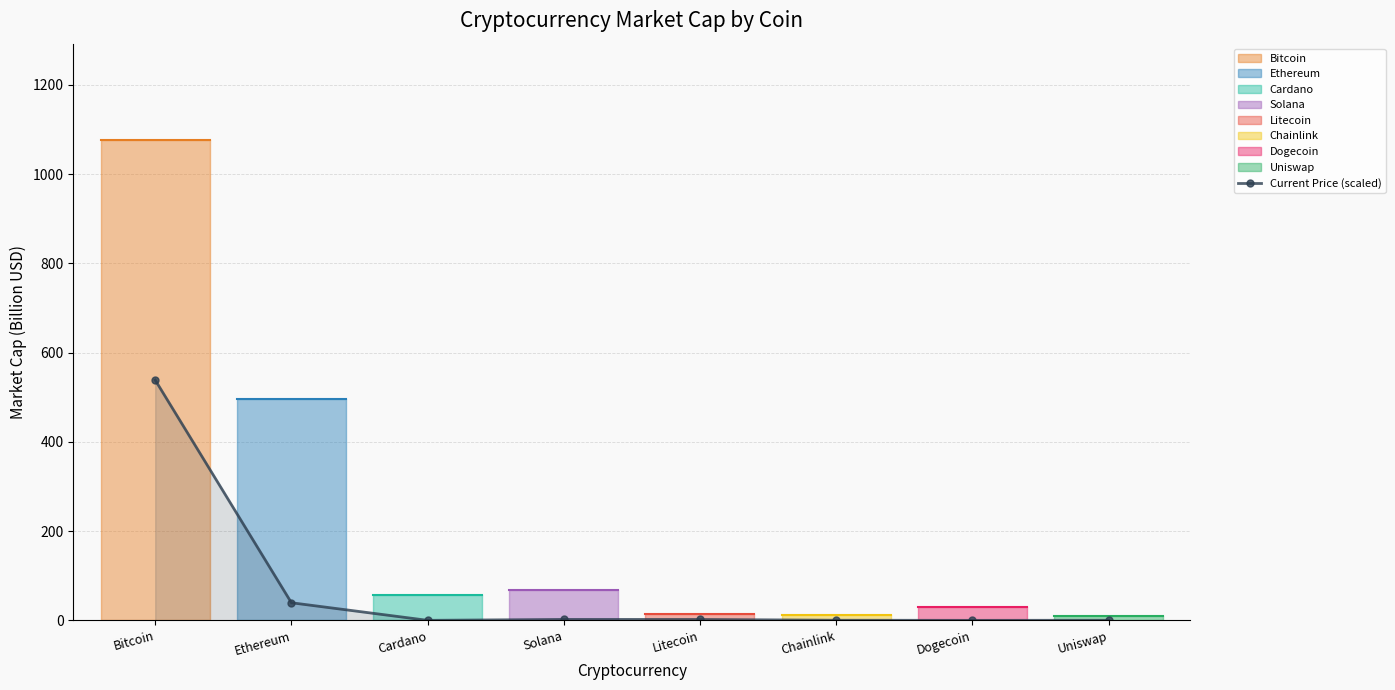

Where is the data nearest to the value 269?

Ethereum